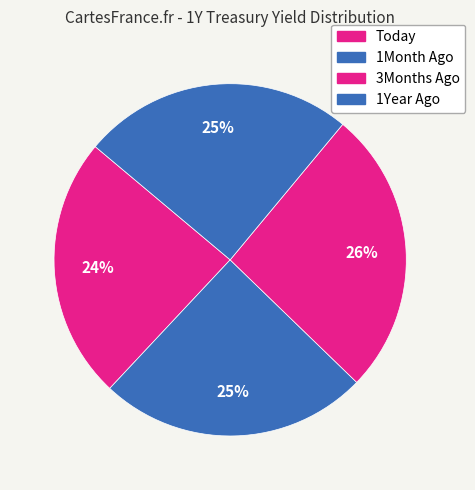

Is the sum of Today and 1Month Ago greater than half?

No